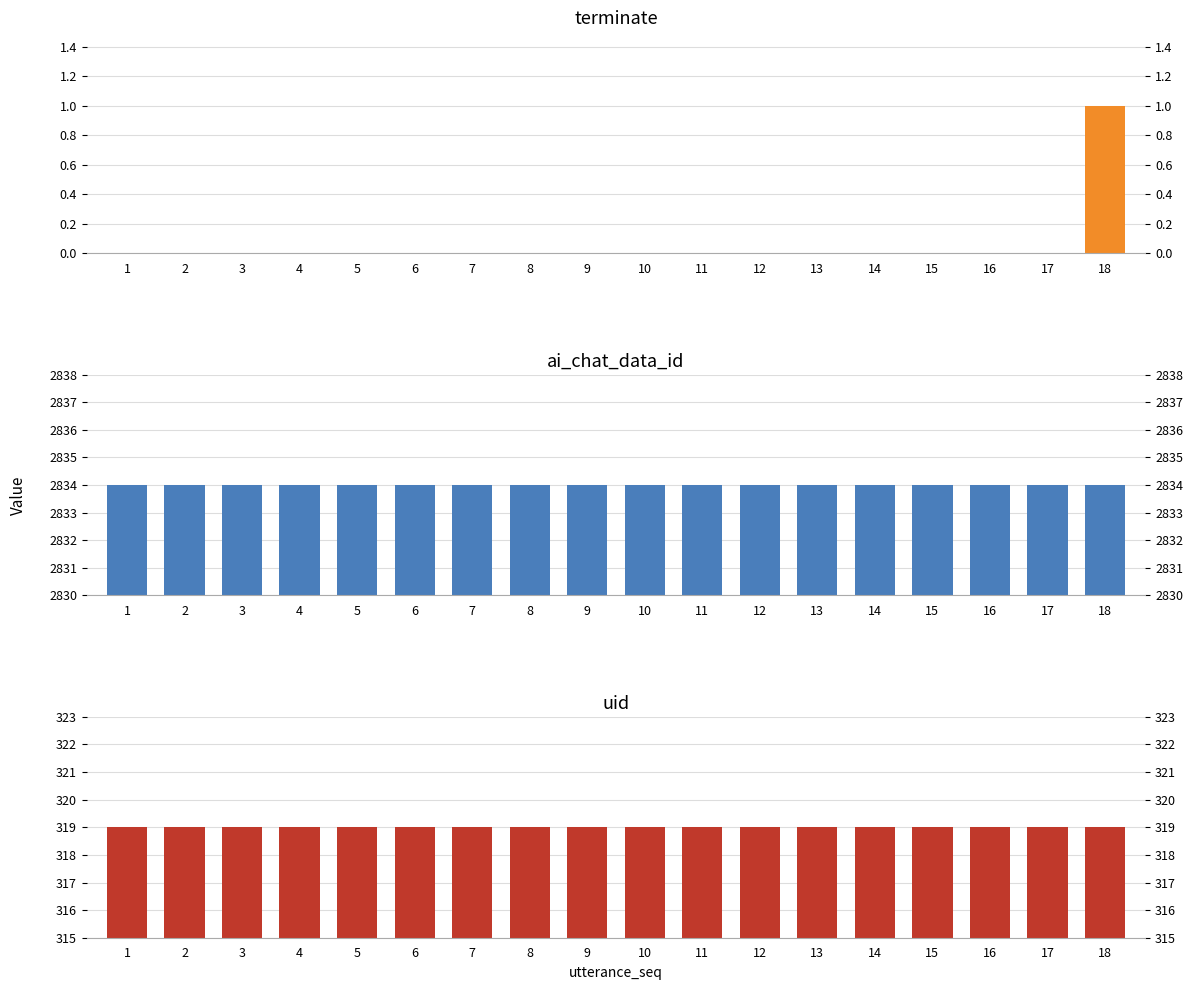

Which series has the widest spread of values?

terminate